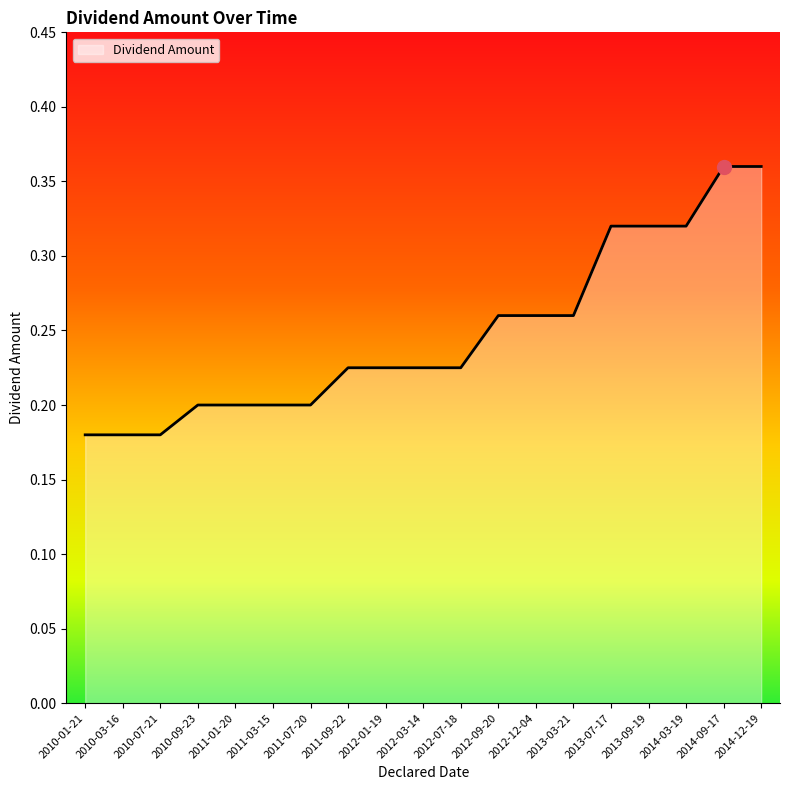

What is the change in value from 2010-03-16 to 2012-09-20?

+0.1